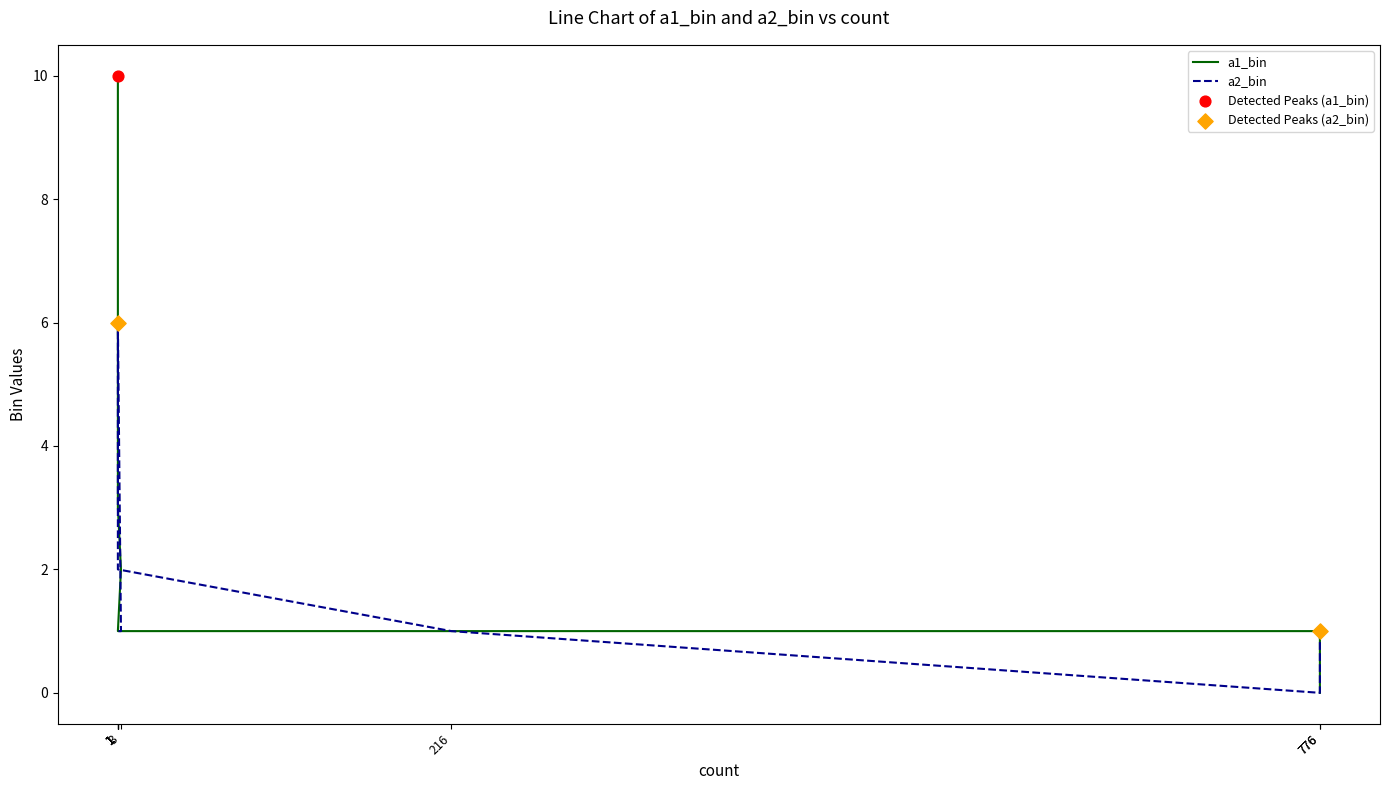

Which series has the largest Y range (max minus min)?

a1_bin